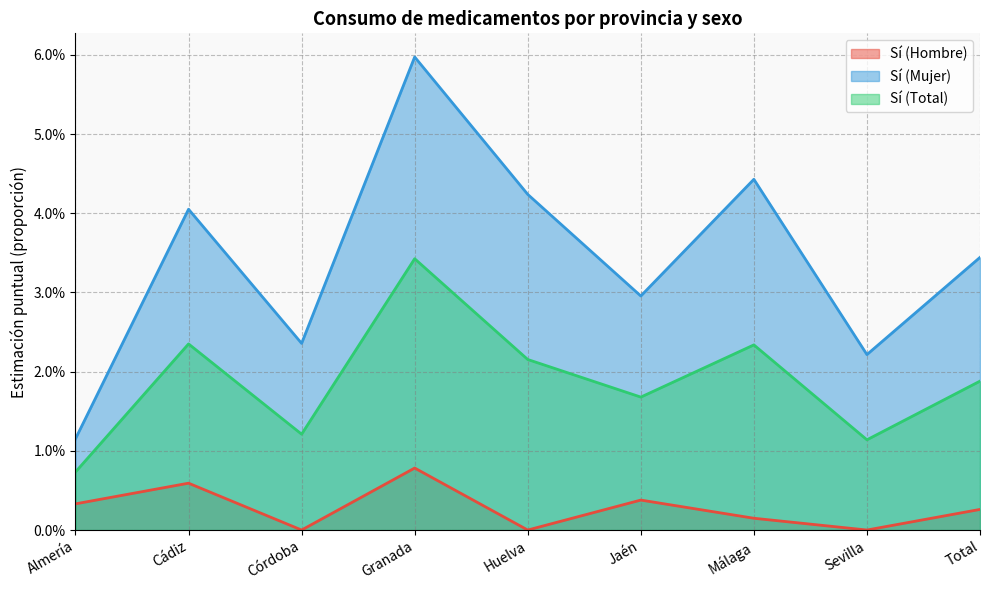

Reading left to right, list all the values displayed in this chart.

Sí (Hombre): Almería=0.0	Cádiz=0.0	Córdoba=0.0	Granada=0.0	Huelva=0.0	Jaén=0.0	Málaga=0.0	Sevilla=0.0	Total=0.0
Sí (Mujer): Almería=0.0	Cádiz=0.0	Córdoba=0.0	Granada=0.1	Huelva=0.0	Jaén=0.0	Málaga=0.0	Sevilla=0.0	Total=0.0
Sí (Total): Almería=0.0	Cádiz=0.0	Córdoba=0.0	Granada=0.0	Huelva=0.0	Jaén=0.0	Málaga=0.0	Sevilla=0.0	Total=0.0